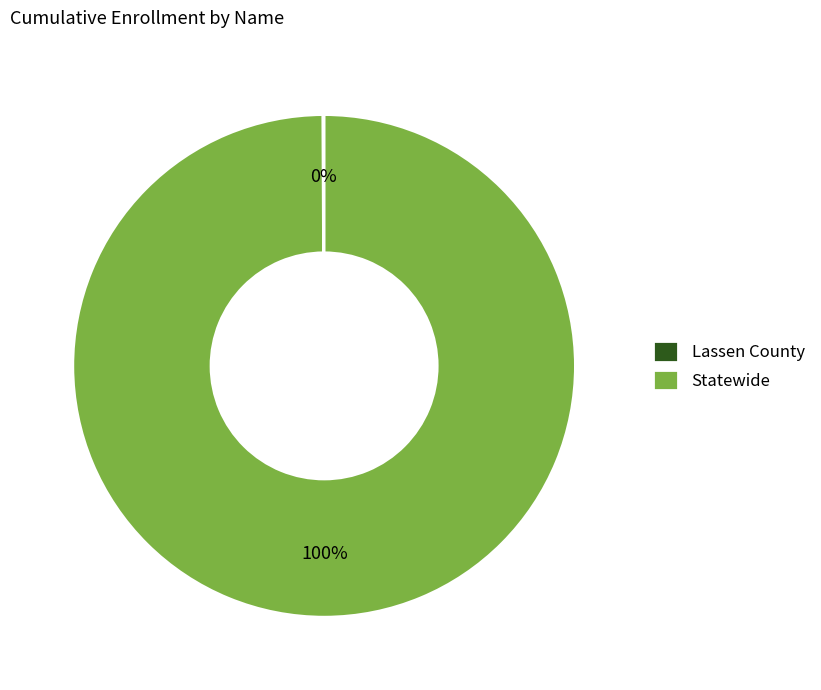

What is the largest slice in the pie chart?

Statewide